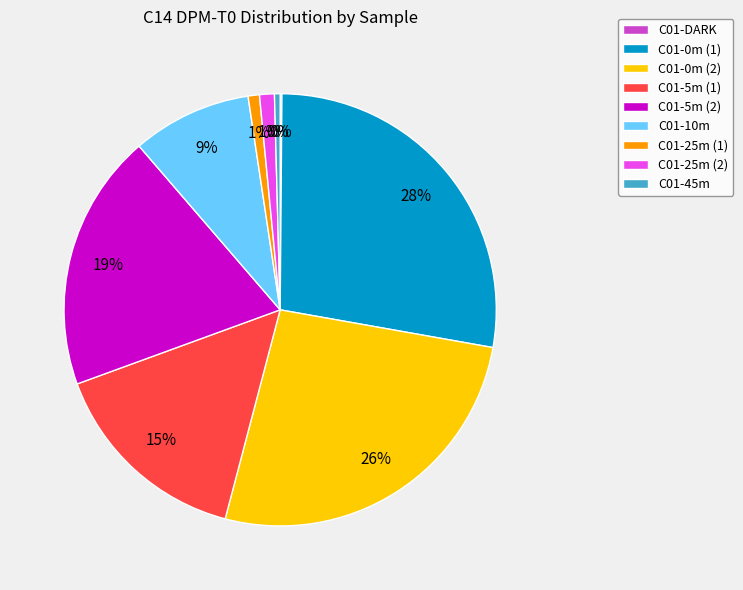

Is it true that C01-0m (1) is 28% of the pie?

True